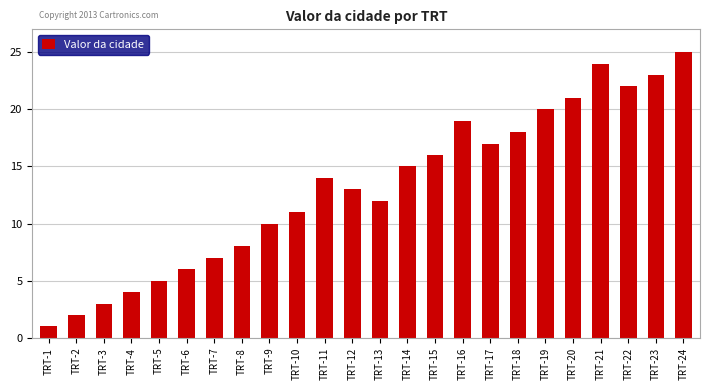

What is the sum of all values?

316